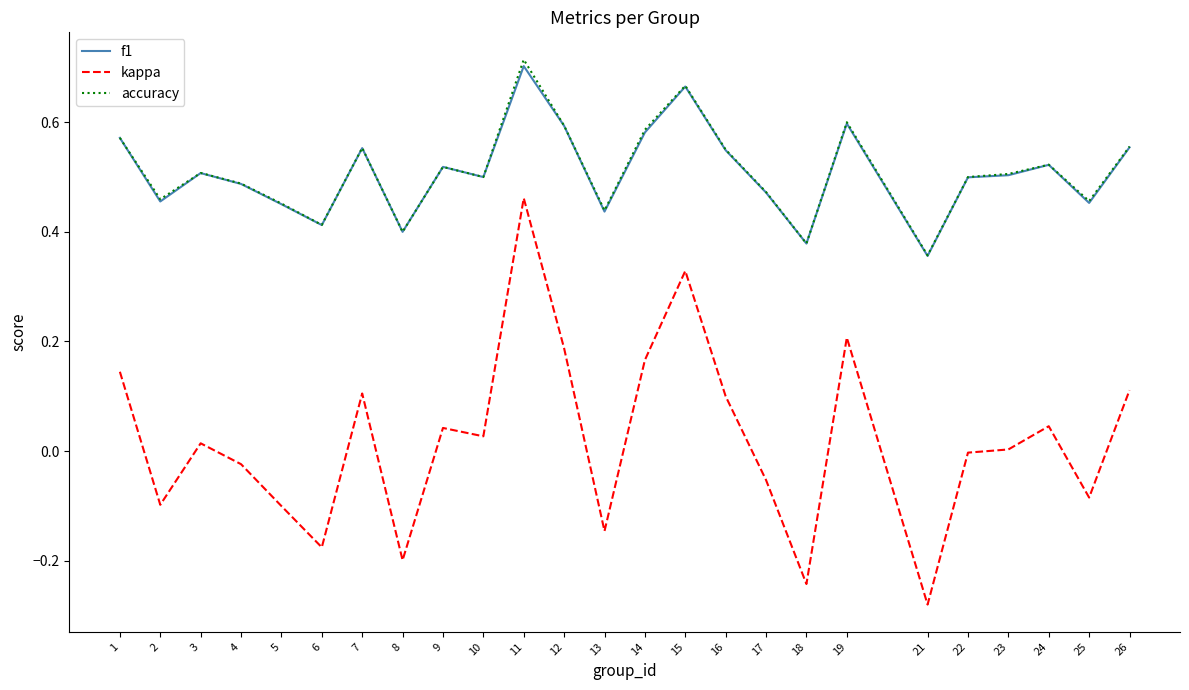

At which category does the chart reach its minimum across all series?

21